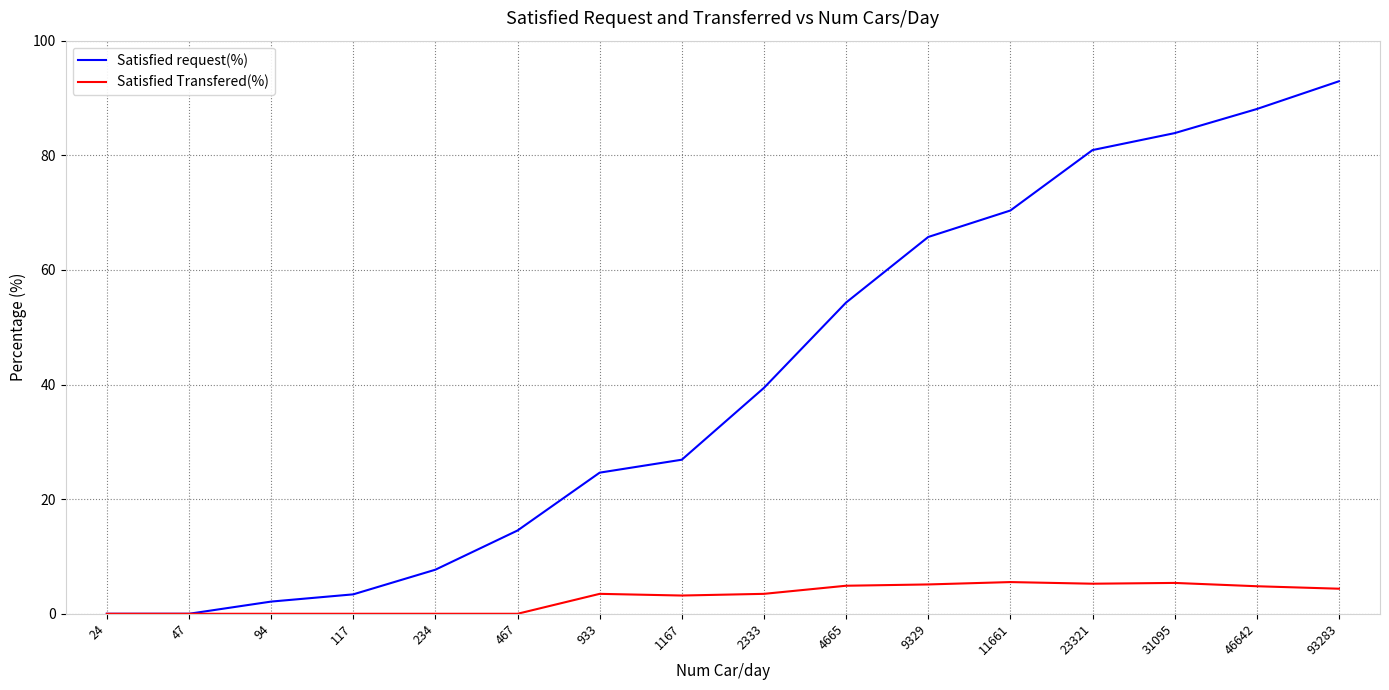

Which series has the largest range (max minus min)?

Satisfied request(%)